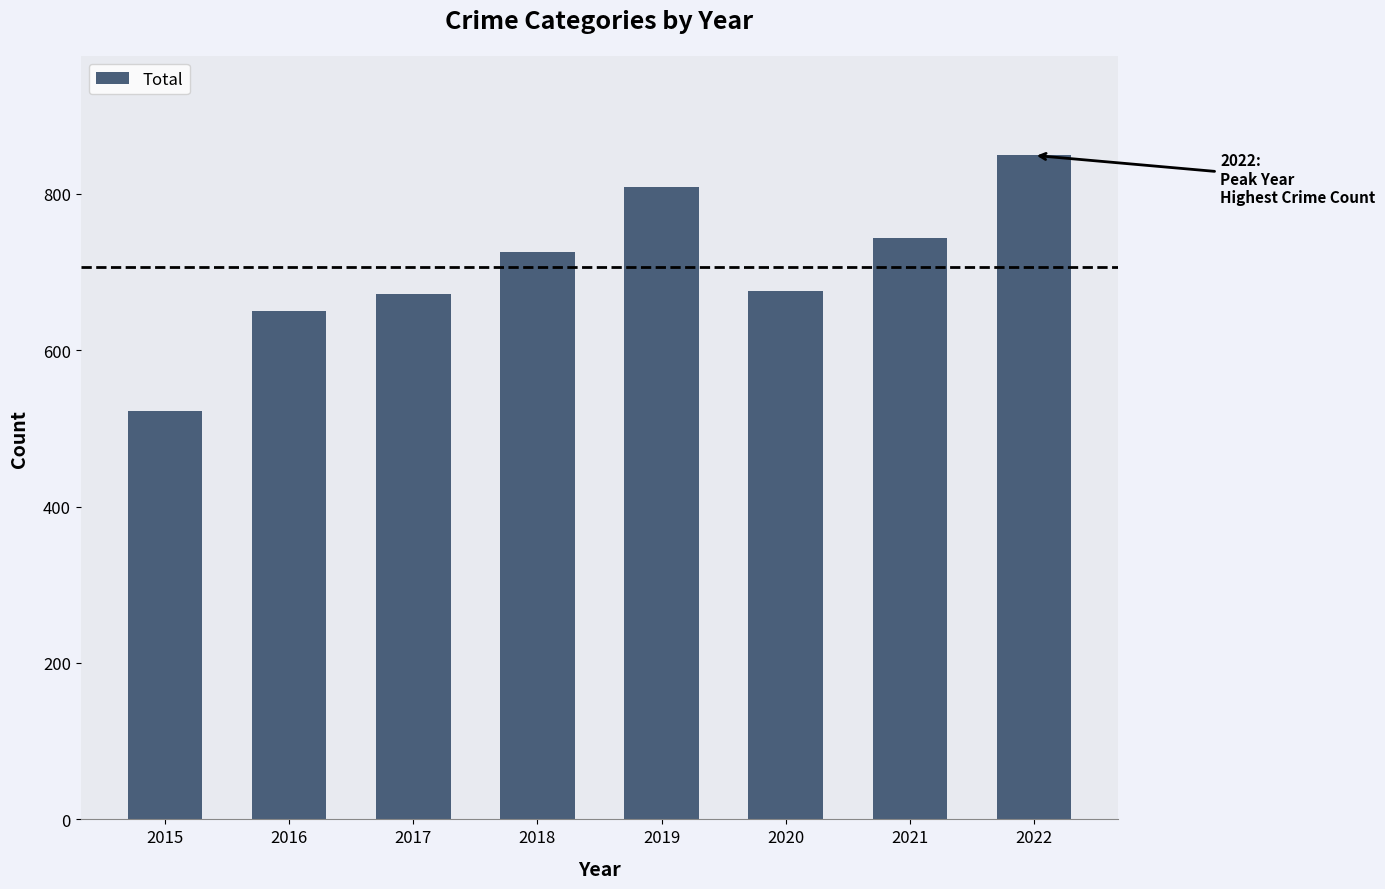

Reading left to right, list all the values displayed in this chart.

522	650	672	725	809	676	744	849